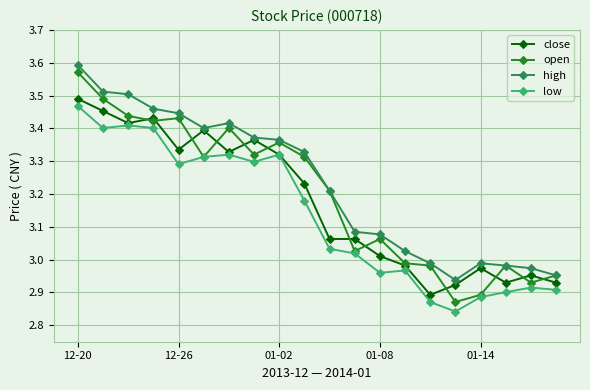

True or false: low has more than 0 interior local peaks.

True